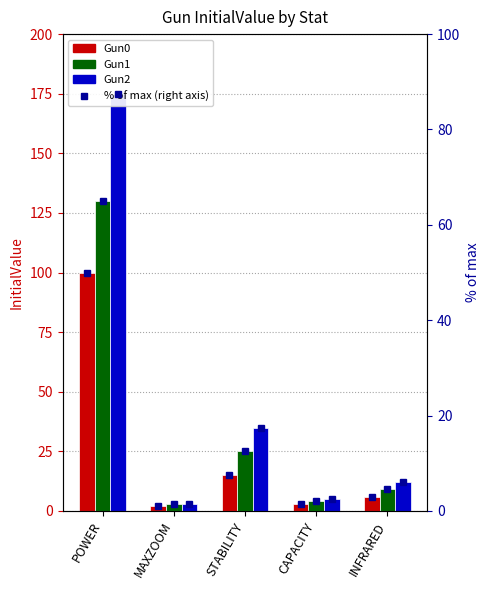

What is the difference between the maximum and minimum values in the Gun1 %ile series?

63.5